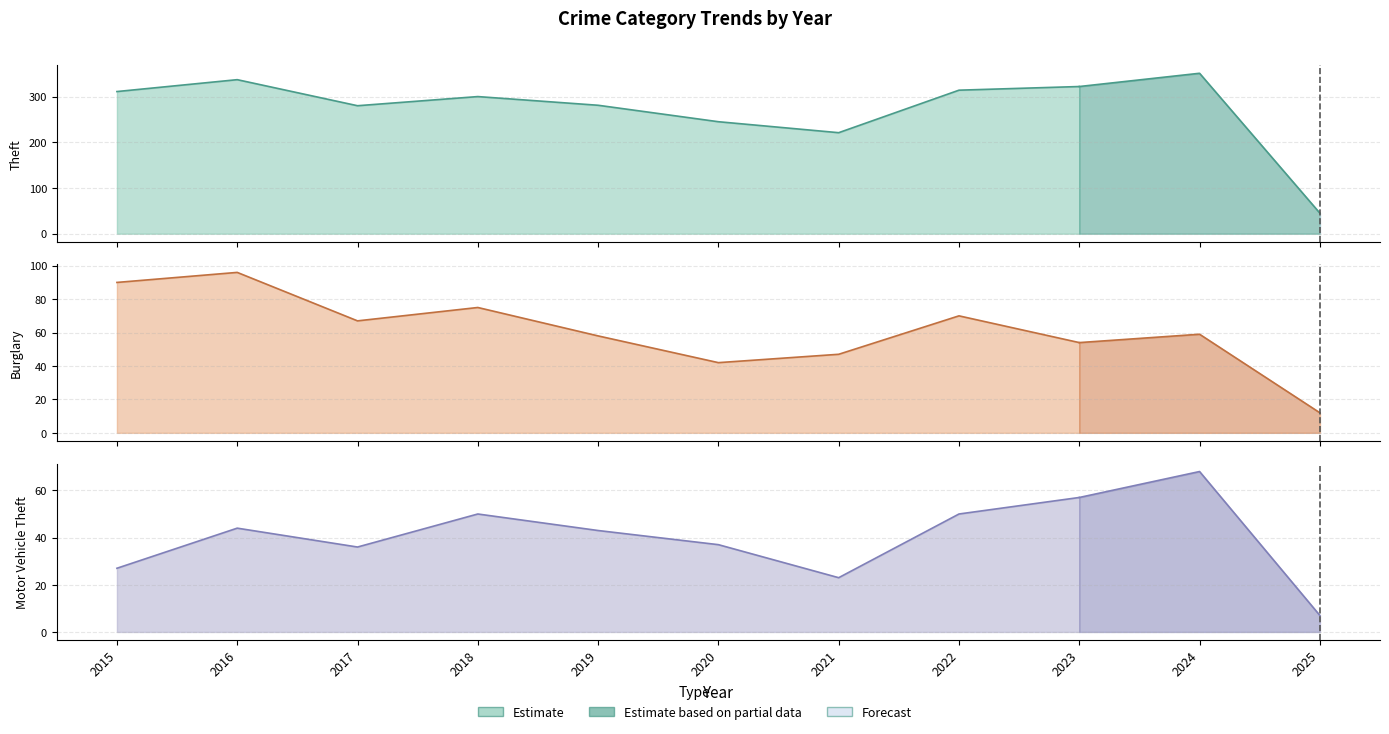

At which label does Theft first exceed 300?

2015